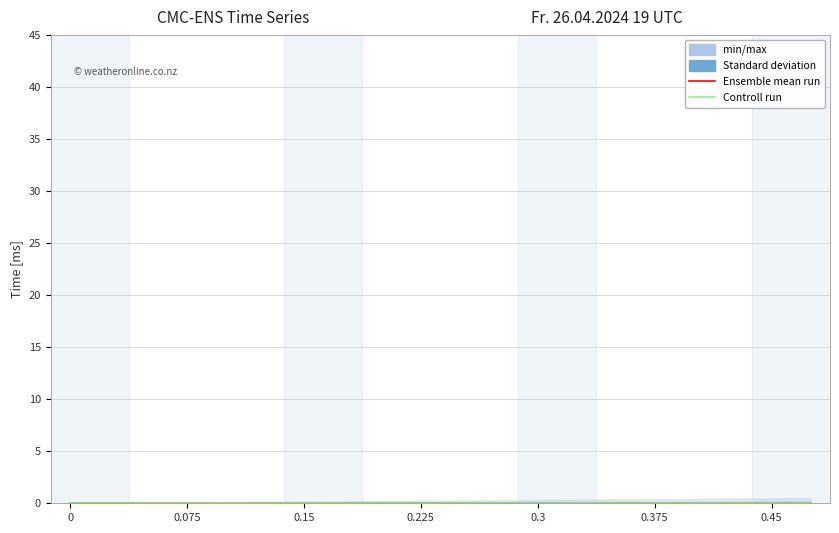

Reading right to left, list all the values displayed in this chart.

min/max_lower: 0.0	0.0	0.0	0.0	0.0	0.0	0.0	0.0	0.0	0.0	0.0	0.0	0.0	0.0	0.0	0.0	0.0	0.0	0.0	0.0
min/max_upper: 0.5	0.5	0.5	0.4	0.4	0.4	0.3	0.3	0.3	0.3	0.2	0.2	0.2	0.2	0.1	0.1	0.1	0.1	0.1	0.0
std_lower: 0.0	0.0	0.0	0.0	0.0	0.0	0.0	0.0	0.0	0.0	0.0	0.0	0.0	0.0	0.0	0.0	0.0	0.0	0.0	0.0
std_upper: 0.2	0.2	0.2	0.2	0.2	0.1	0.1	0.1	0.1	0.1	0.1	0.1	0.1	0.1	0.1	0.1	0.0	0.0	0.0	0.0
ensemble_mean: 0.0	0.0	0.0	0.0	0.0	0.0	0.0	0.0	0.0	0.0	0.0	0.0	0.0	0.0	0.0	0.0	0.0	0.0	0.0	0.0
control_run: 0.0	0.0	0.0	0.0	0.0	0.0	0.0	0.0	0.0	0.0	0.0	0.0	0.0	0.0	0.0	0.0	0.0	0.0	0.0	0.0